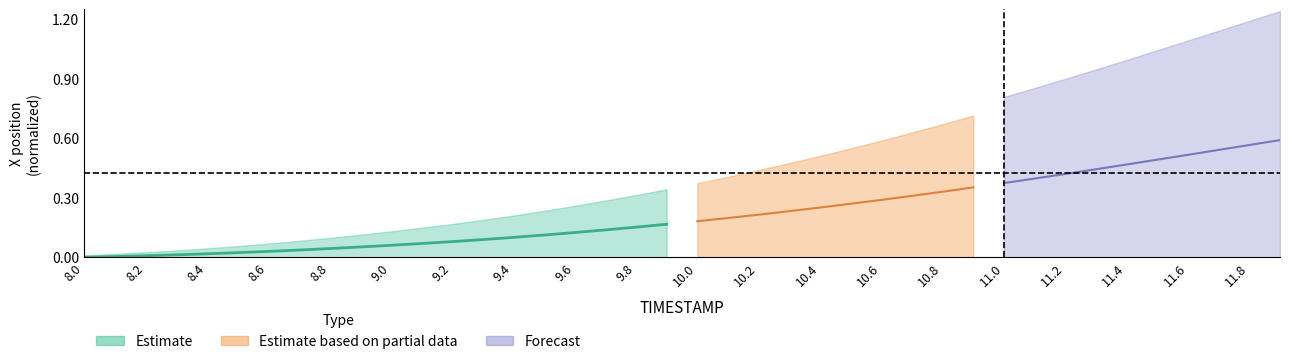

What position from the left is 8.2?

3